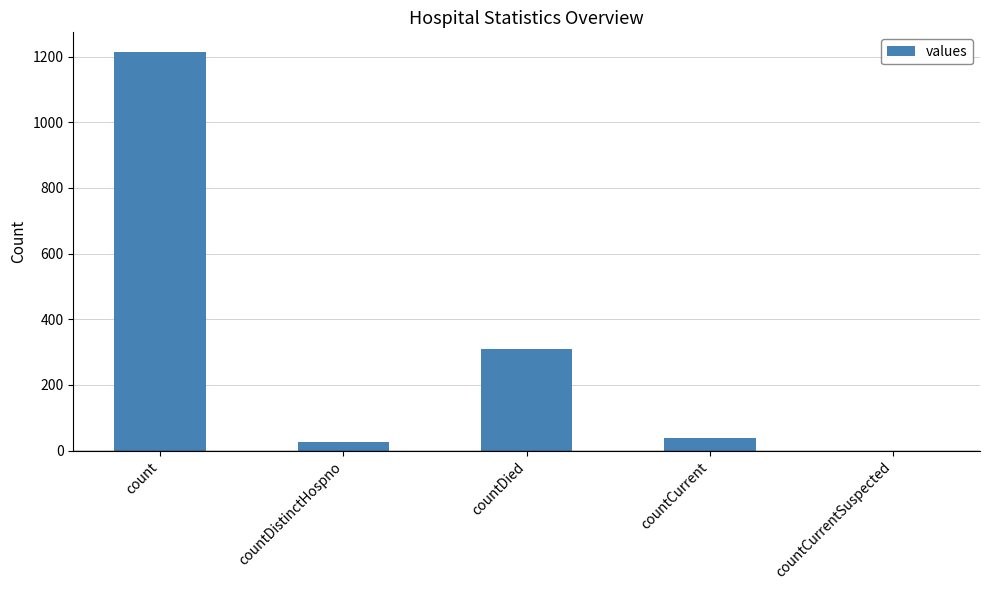

At which label does the data first exceed 37?

count